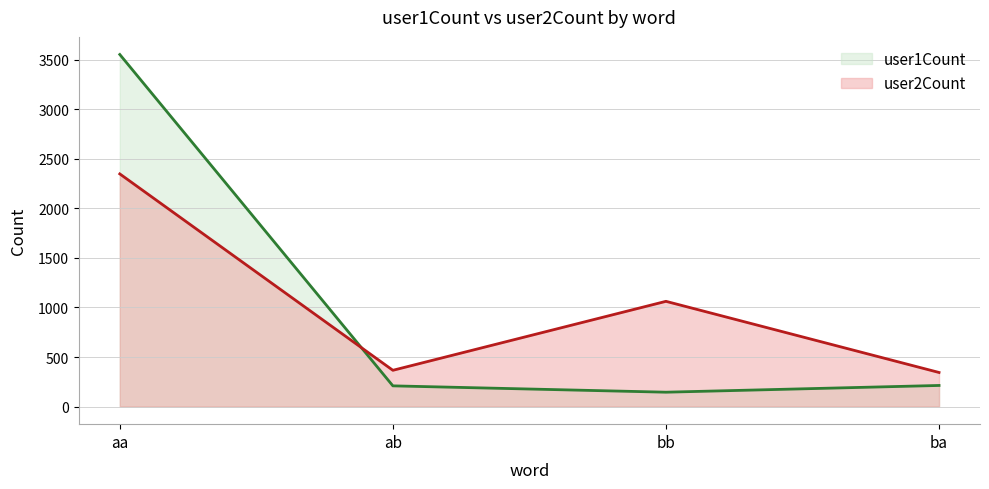

List the series in order of their peak value, lowest first.

user2Count, user1Count